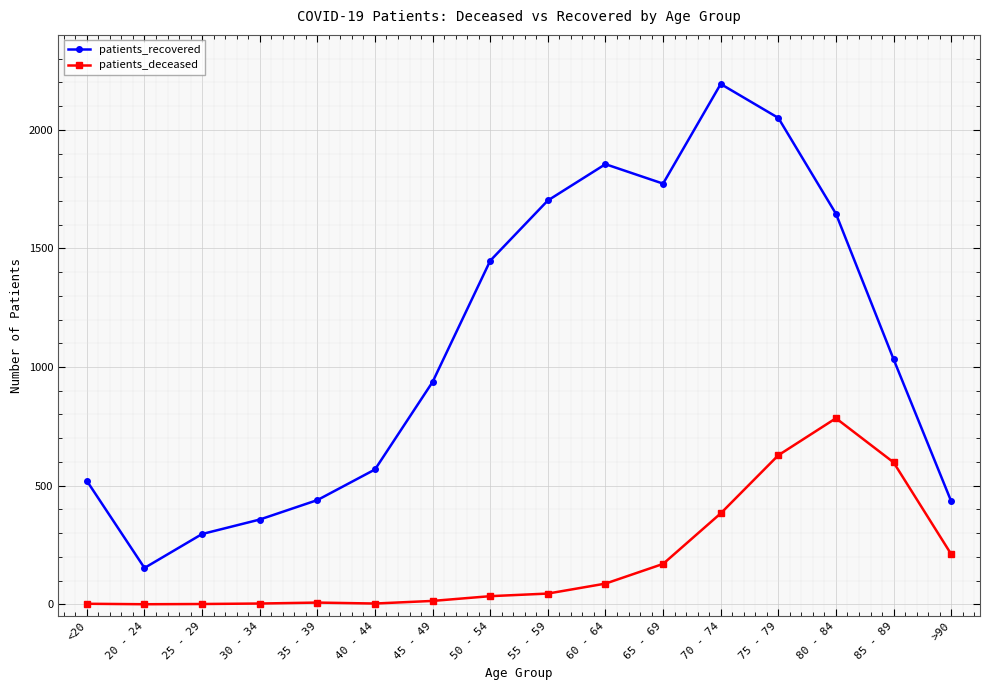

How many distinct data groups are displayed?

2